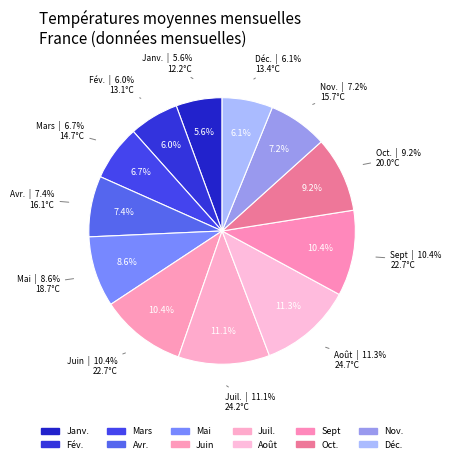

What is the change in value from Avr. to Sept?

+6.6